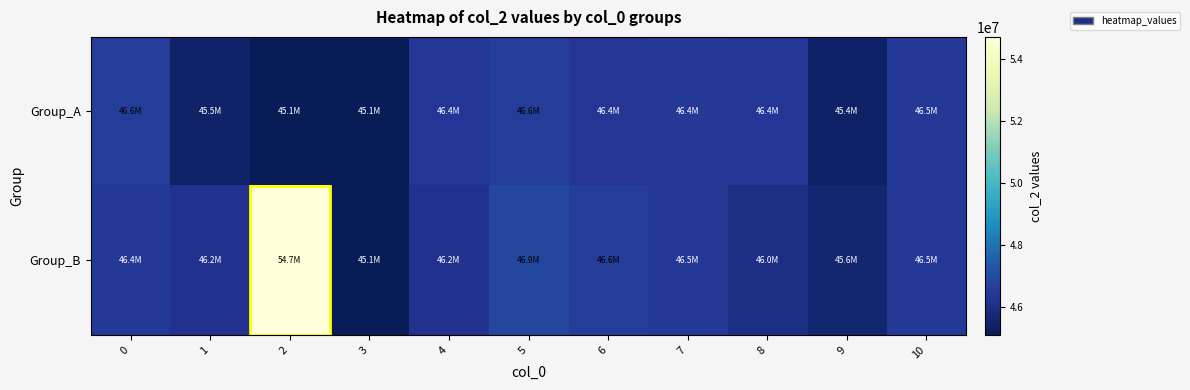

How many distinct data groups are displayed?

2